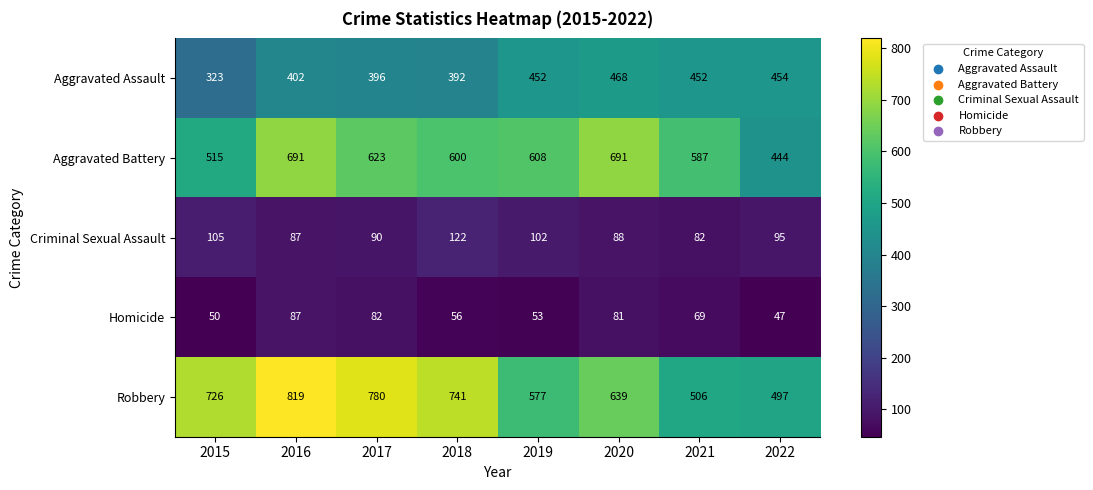

Which label corresponds to the smallest value in the chart?

2022